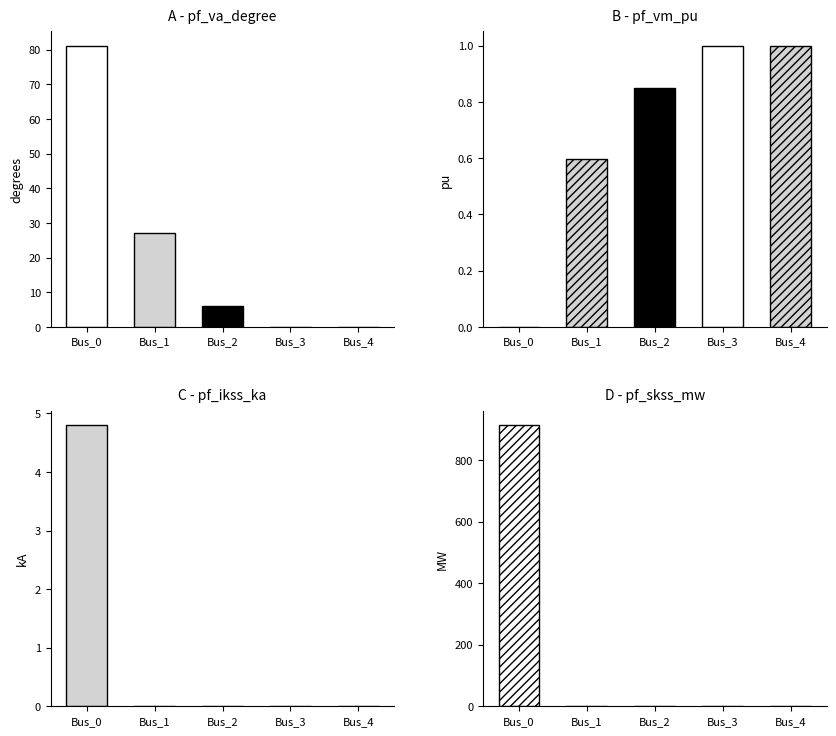

What is the sum of all pf_va_degree values?

114.5